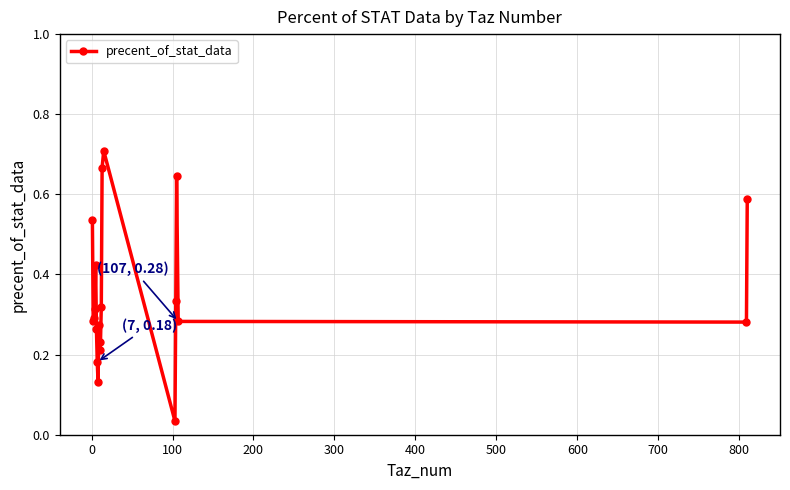

What is the sum of all values?

7.0